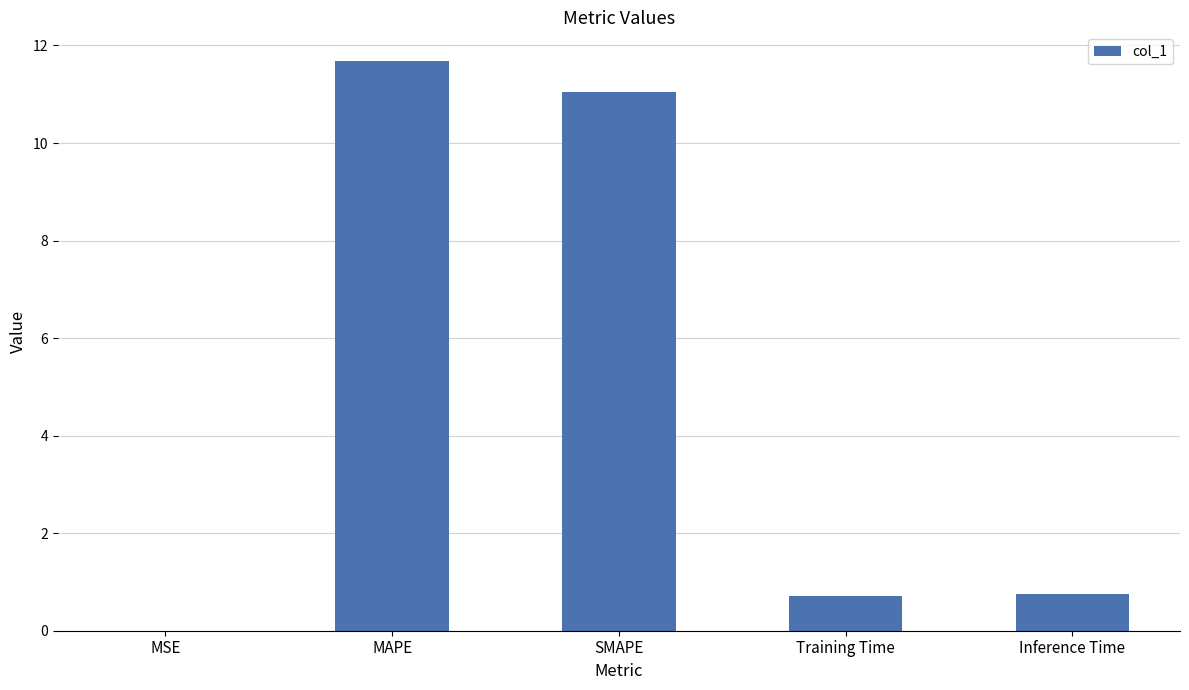

How many distinct data groups are displayed?

1